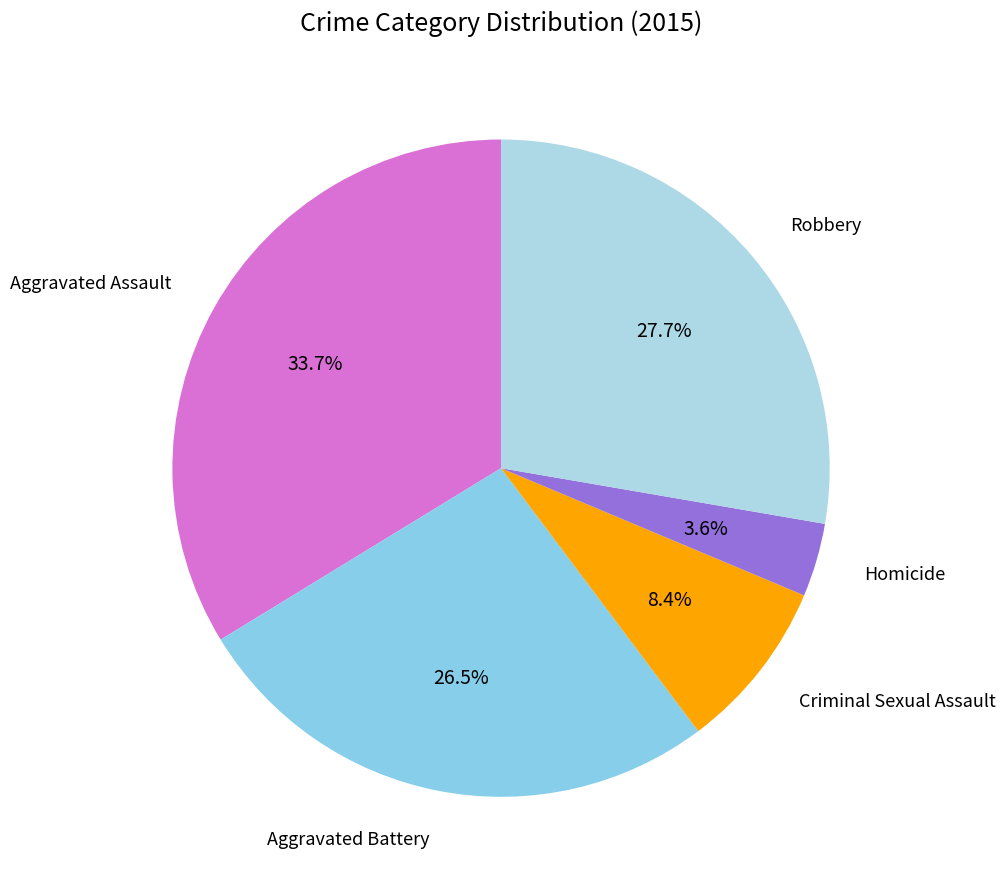

Approximately how many times larger is the value at Criminal Sexual Assault compared to Aggravated Battery?

0.3